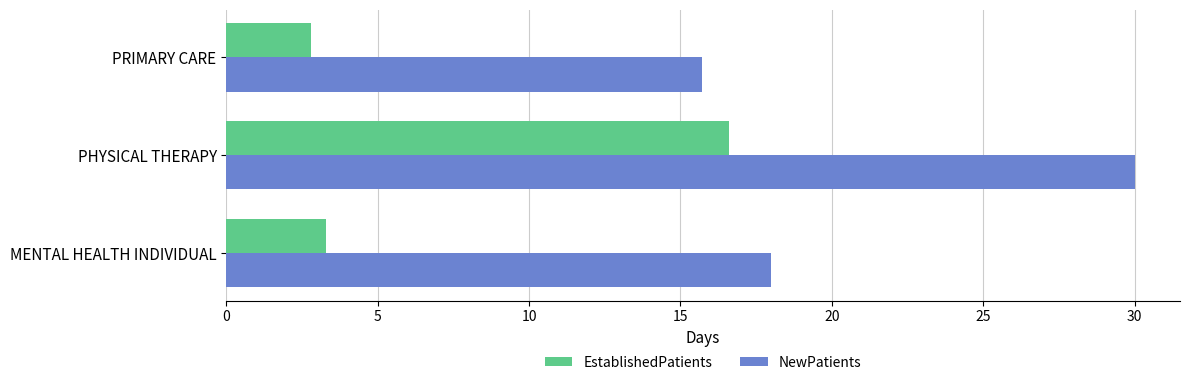

At which category is the sum across all series the highest?

PHYSICAL THERAPY